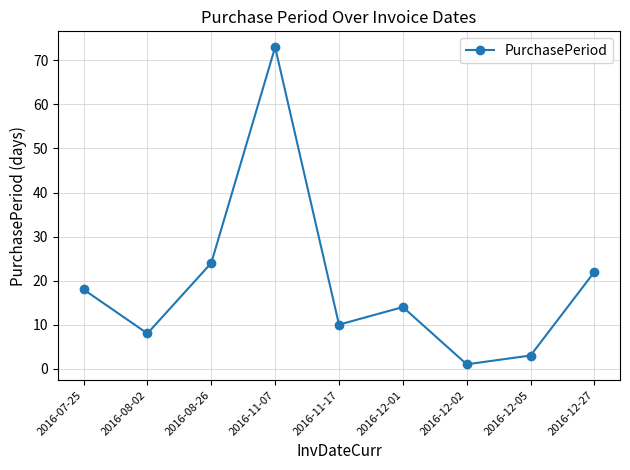

What is the label of the 2nd point from the left?

2016-08-02